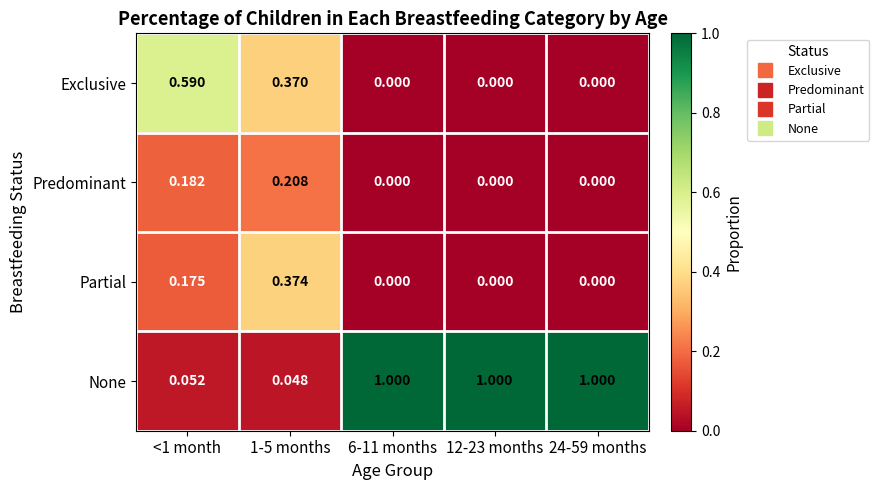

How many positive values does the Partial series have?

2